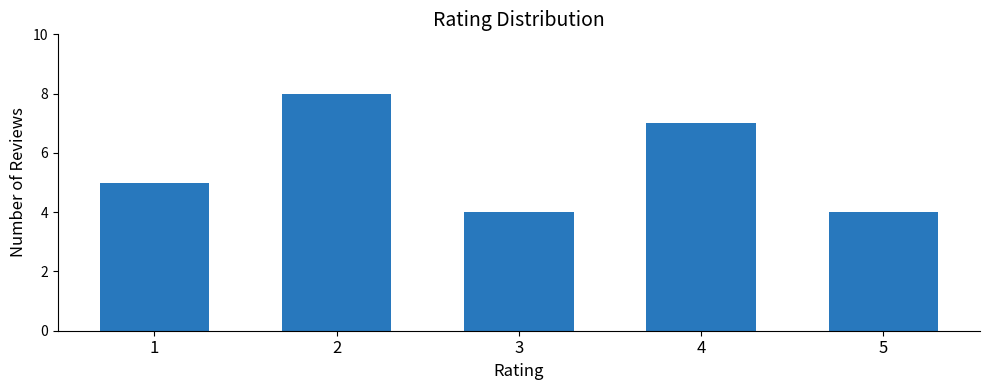

What is the difference between the second highest and minimum values?

3